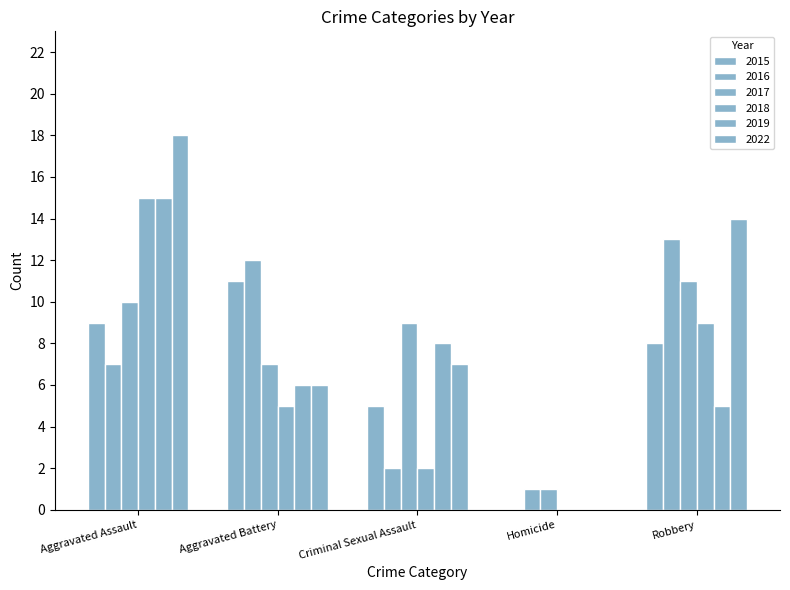

Are the bars horizontal?

No